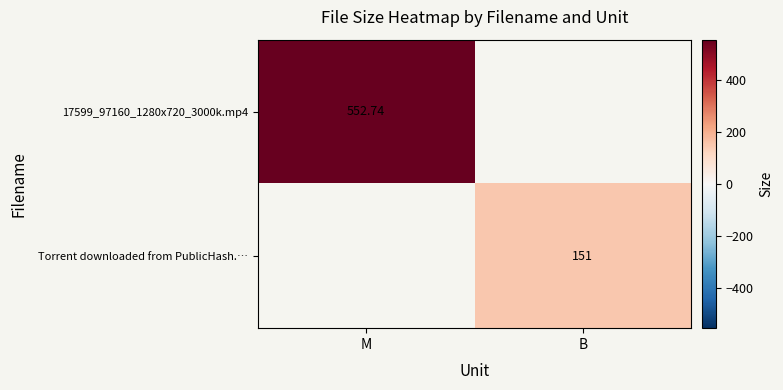

The value of 17599_97160_1280x720_3000k.mp4 at M is 552.7. True or false?

True